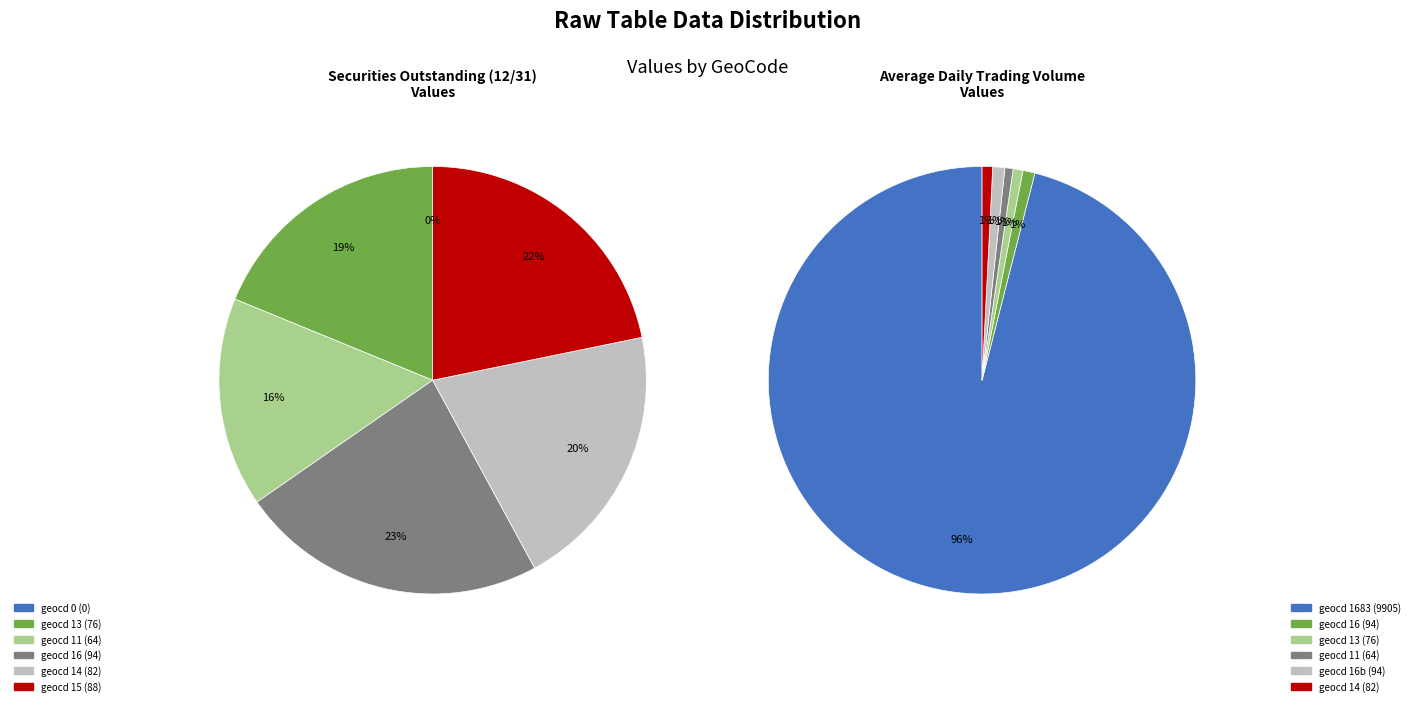

Between geocd_14 and geocd_15, which series saw the biggest shift?

Securities Outstanding